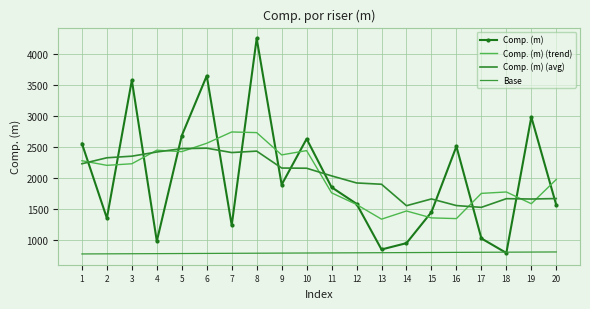

Is it true that Comp. (m) (avg) equals 2320.8 at 15?

False